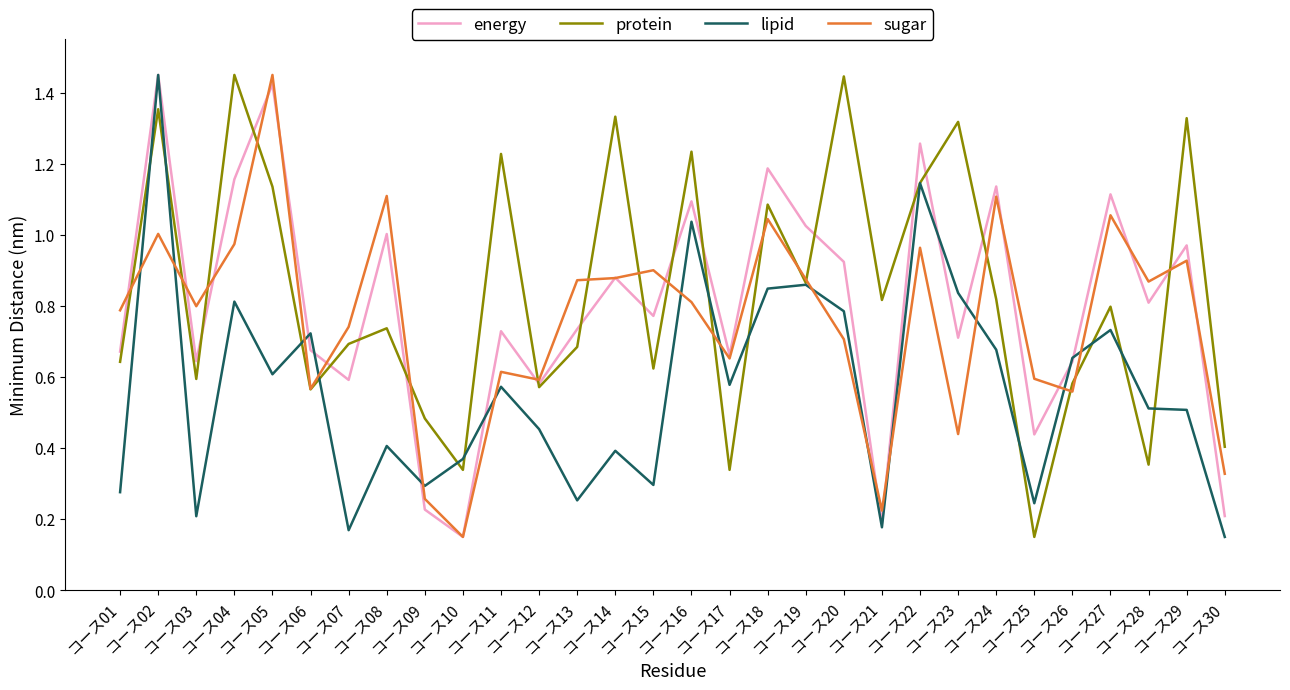

Reading right to left, transcribe all the data shown in this chart.

energy: 0.2	1.0	0.8	1.1	0.6	0.4	1.1	0.7	1.3	0.2	0.9	1.0	1.2	0.7	1.1	0.8	0.9	0.7	0.6	0.7	0.1	0.2	1.0	0.6	0.7	1.4	1.2	0.6	1.4	0.7
protein: 0.4	1.3	0.4	0.8	0.6	0.1	0.8	1.3	1.1	0.8	1.4	0.9	1.1	0.3	1.2	0.6	1.3	0.7	0.6	1.2	0.3	0.5	0.7	0.7	0.6	1.1	1.4	0.6	1.4	0.6
lipid: 0.1	0.5	0.5	0.7	0.7	0.2	0.7	0.8	1.1	0.2	0.8	0.9	0.8	0.6	1.0	0.3	0.4	0.3	0.5	0.6	0.4	0.3	0.4	0.2	0.7	0.6	0.8	0.2	1.4	0.3
sugar: 0.3	0.9	0.9	1.1	0.6	0.6	1.1	0.4	1.0	0.2	0.7	0.9	1.0	0.7	0.8	0.9	0.9	0.9	0.6	0.6	0.1	0.3	1.1	0.7	0.6	1.4	1.0	0.8	1.0	0.8